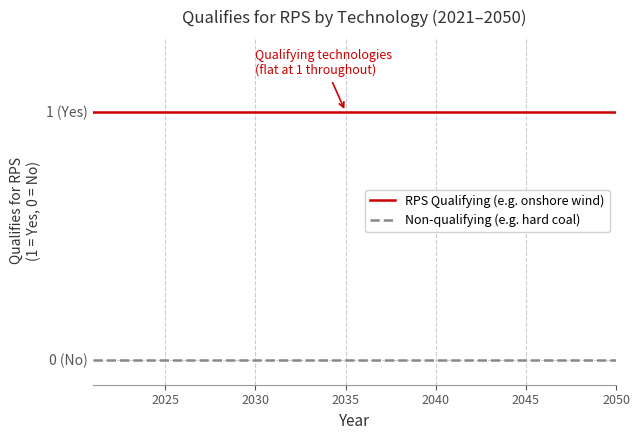

True or false: RPS Qualifying (e.g. onshore wind) and Non-qualifying (e.g. hard coal) intersect in this chart.

False